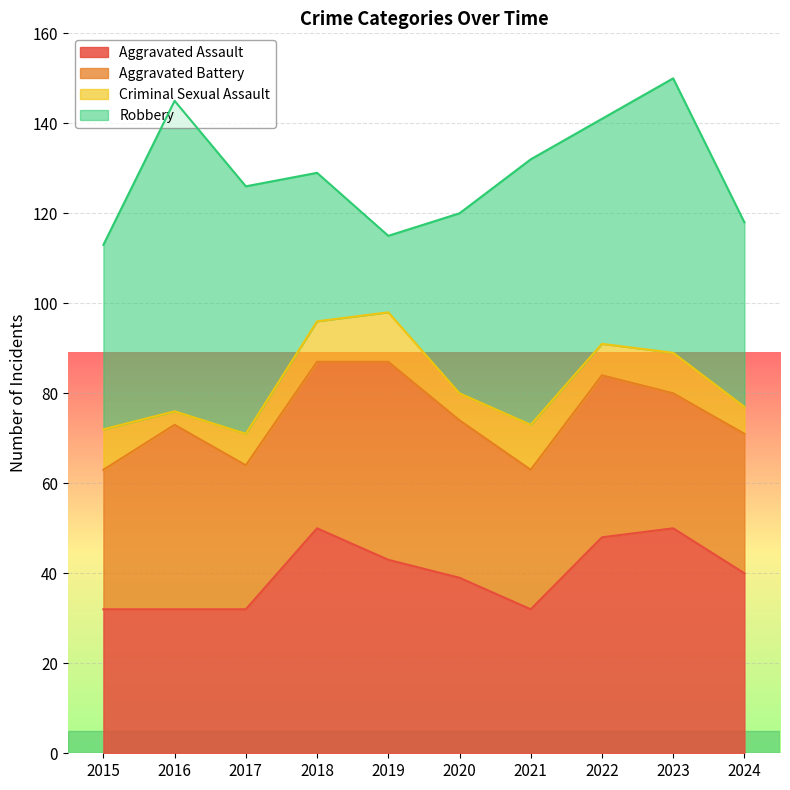

What is the maximum value shown in the chart?

69